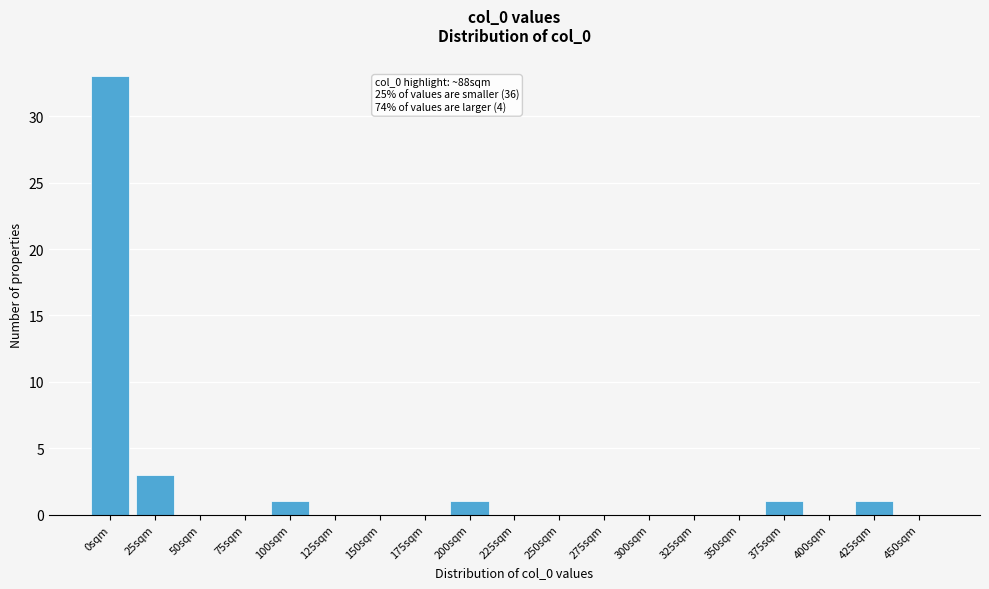

Reading right to left, extract all data points from this chart.

450sqm=0	425sqm=1	400sqm=0	375sqm=1	350sqm=0	325sqm=0	300sqm=0	275sqm=0	250sqm=0	225sqm=0	200sqm=1	175sqm=0	150sqm=0	125sqm=0	100sqm=1	75sqm=0	50sqm=0	25sqm=3	0sqm=33